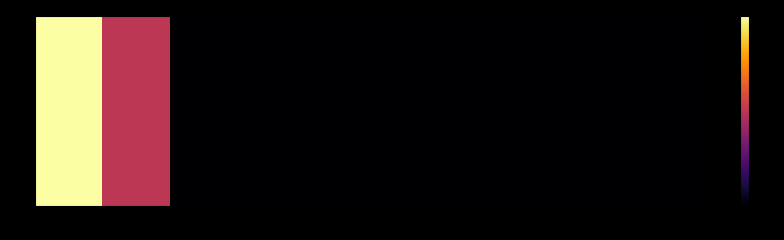

Reading right to left, transcribe all the data shown in this chart.

10=0	9=0	8=0	7=0	6=0	5=0	4=0	3=0	2=6	1=12